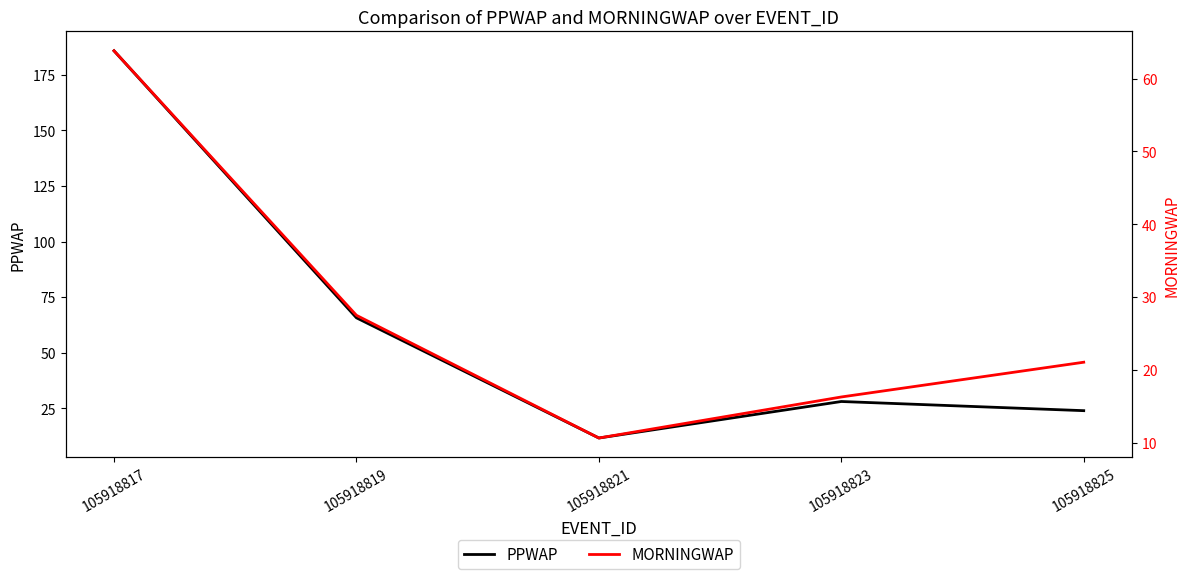

What is the maximum value for PPWAP?

185.8